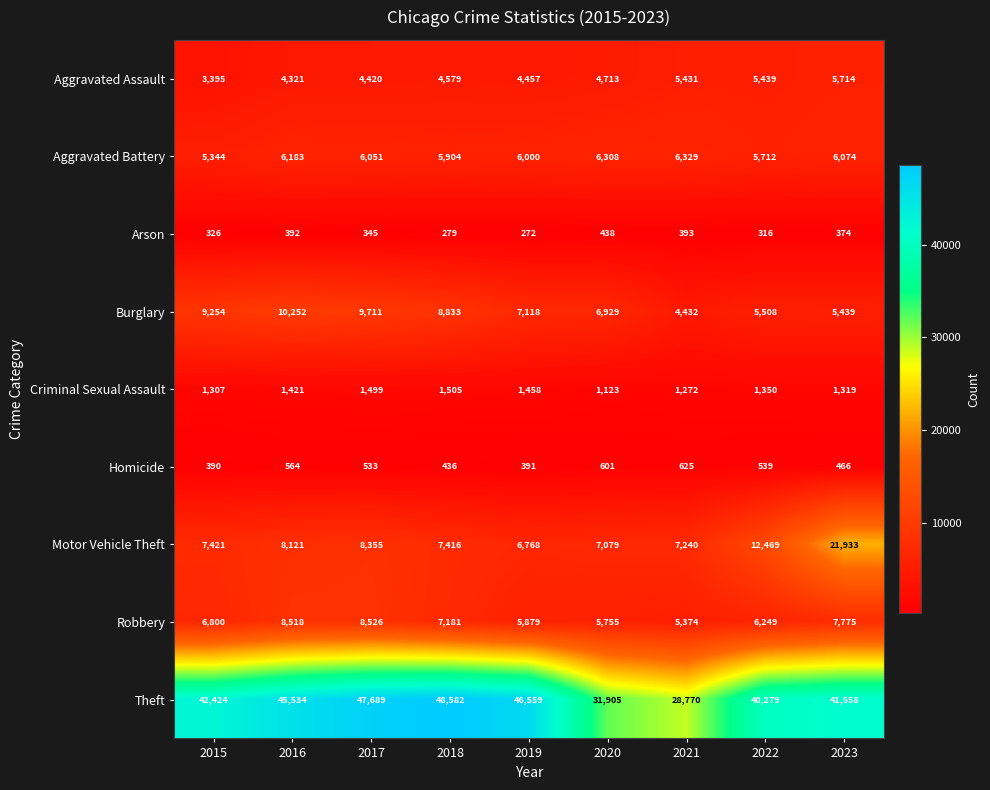

Count the number of categories in the chart.

9